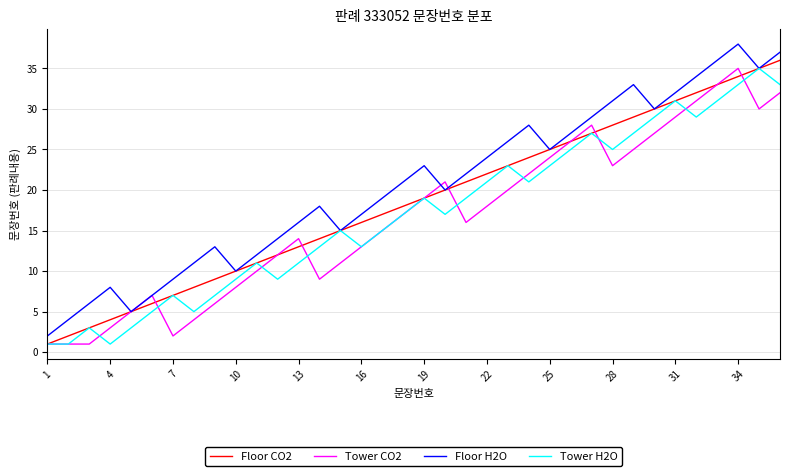

Reading right to left, extract all data points from this chart.

Floor CO2: 36	35	34	33	32	31	30	29	28	27	26	25	24	23	22	21	20	19	18	17	16	15	14	13	12	11	10	9	8	7	6	5	4	3	2	1
Tower CO2: 32	30	35	33	31	29	27	25	23	28	26	24	22	20	18	16	21	19	17	15	13	11	9	14	12	10	8	6	4	2	7	5	3	1	1	1
Floor H2O: 37	35	38	36	34	32	30	33	31	29	27	25	28	26	24	22	20	23	21	19	17	15	18	16	14	12	10	13	11	9	7	5	8	6	4	2
Tower H2O: 33	35	33	31	29	31	29	27	25	27	25	23	21	23	21	19	17	19	17	15	13	15	13	11	9	11	9	7	5	7	5	3	1	3	1	1